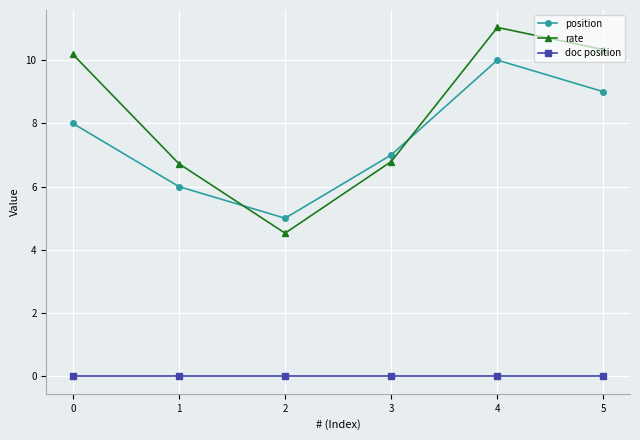

True or false: doc position and rate intersect in this chart.

False